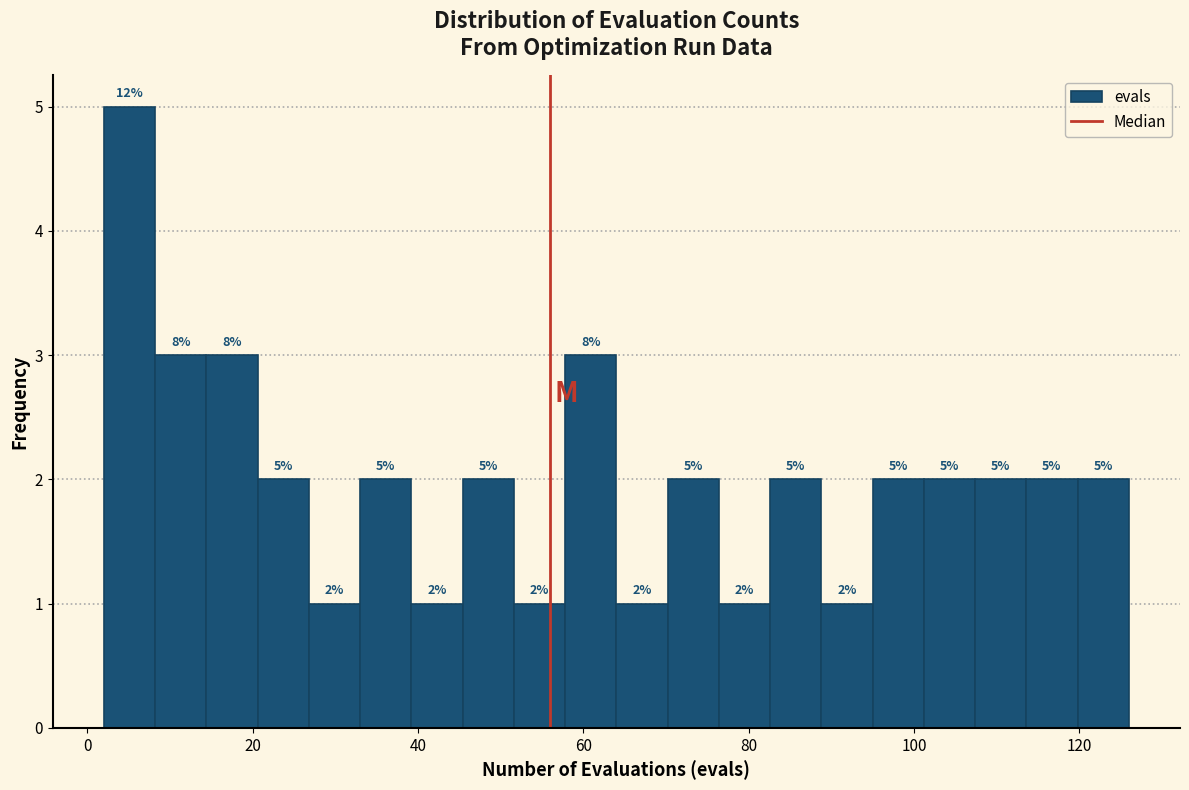

Read against the x-axis, roughly where is the centre of the tallest bar?

6